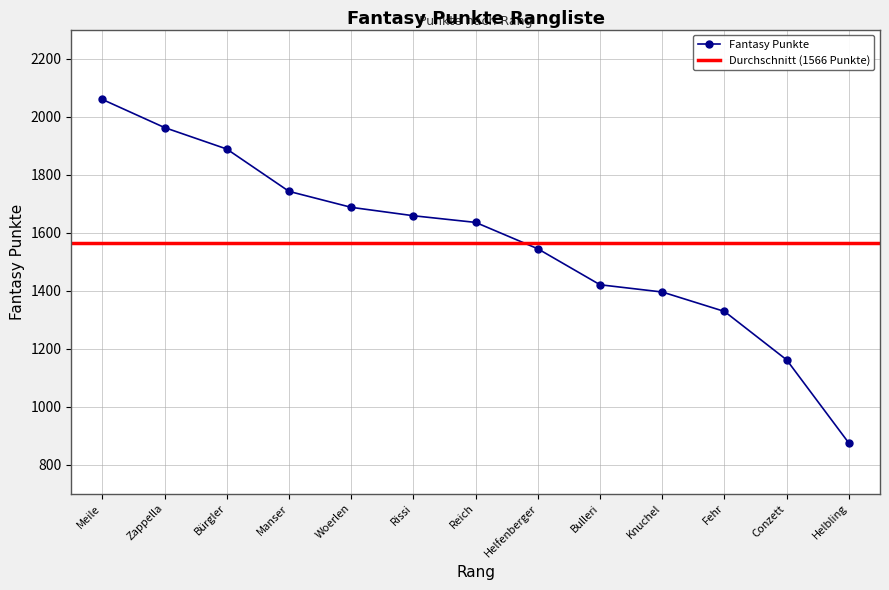

How many data points are less than 1635?

6